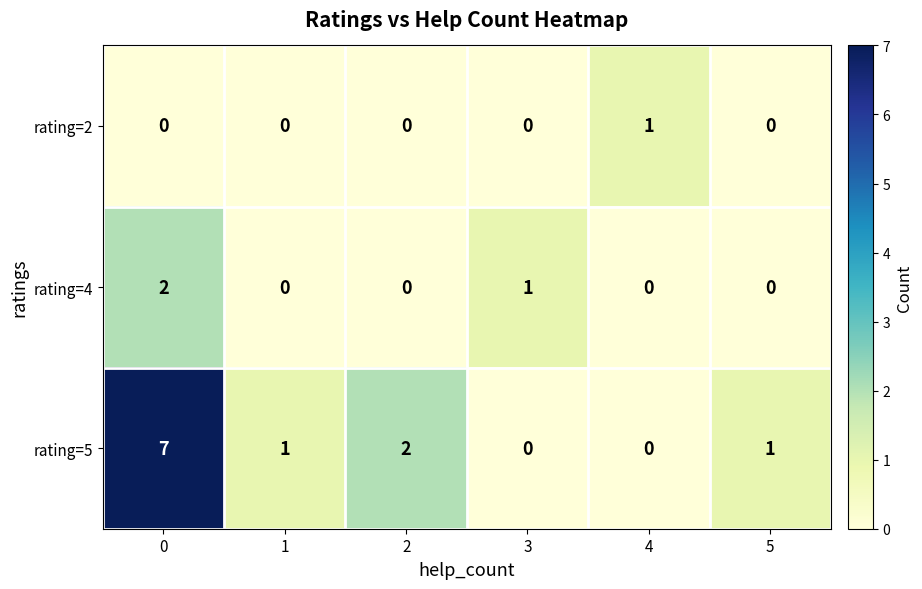

What is the difference between the maximum and second lowest values in the rating=5 series?

7